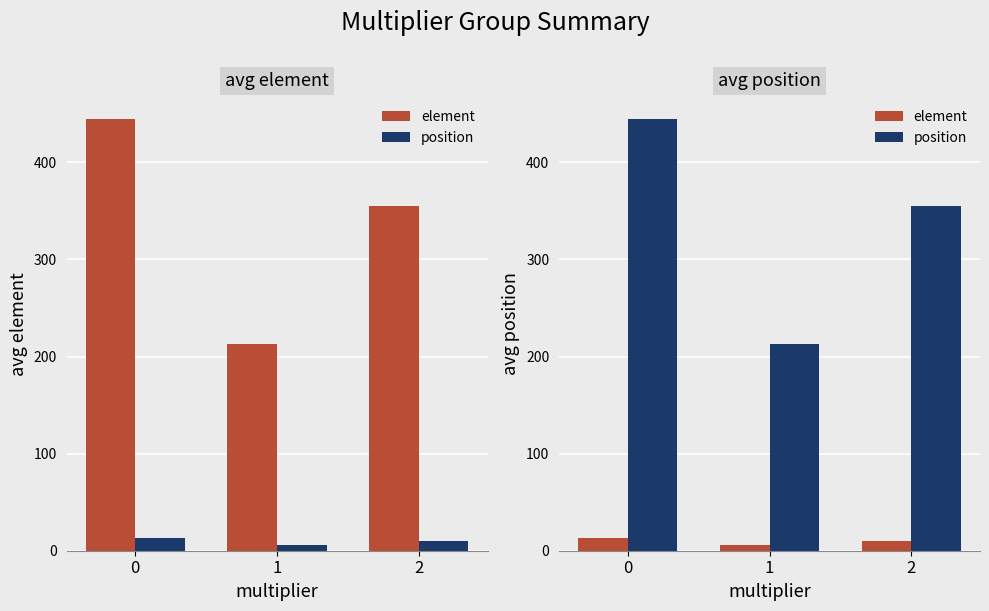

Are the bars grouped side by side (vs. stacked)?

Yes